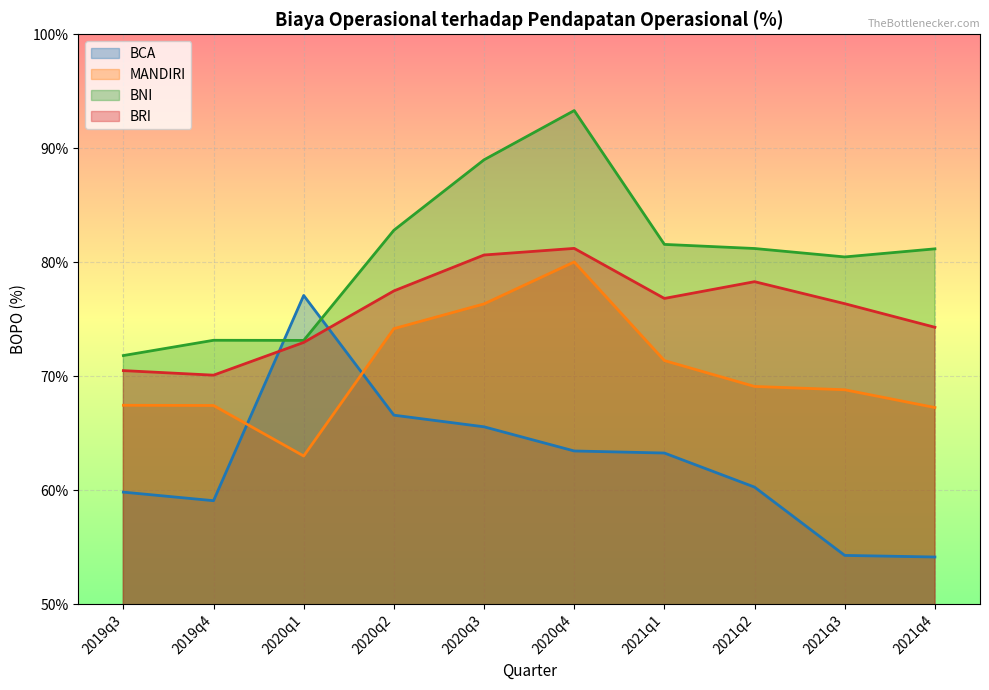

How many data points in BCA are above 63?

5